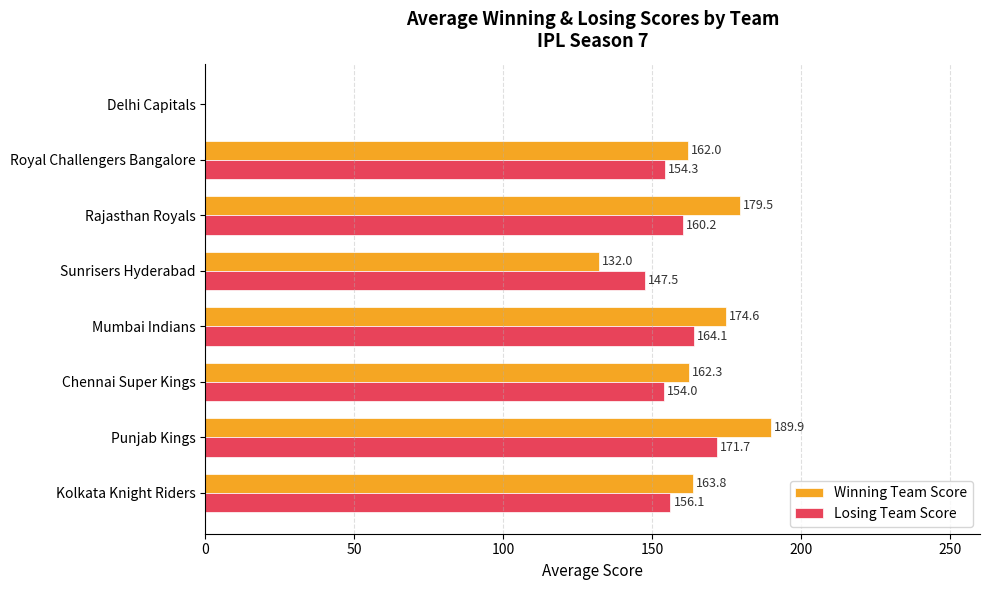

At which label is Losing Team Score closest to 85?

Sunrisers Hyderabad